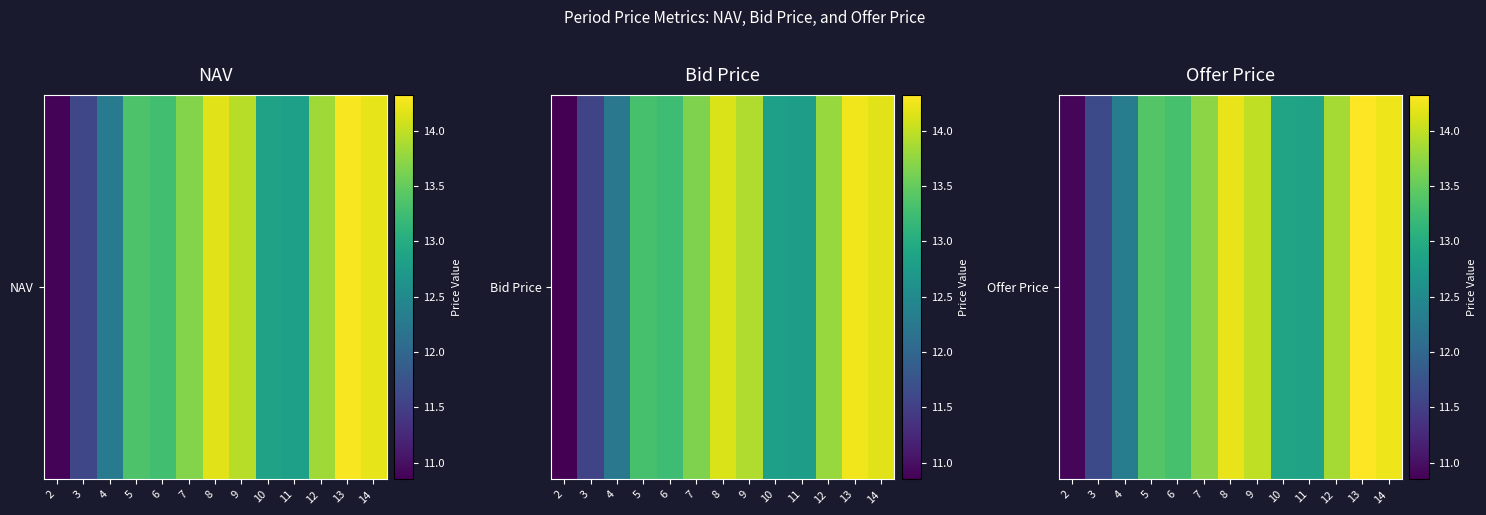

List the labels in order of value, smallest first.

2, 3, 4, 11, 10, 6, 5, 7, 12, 9, 8, 14, 13